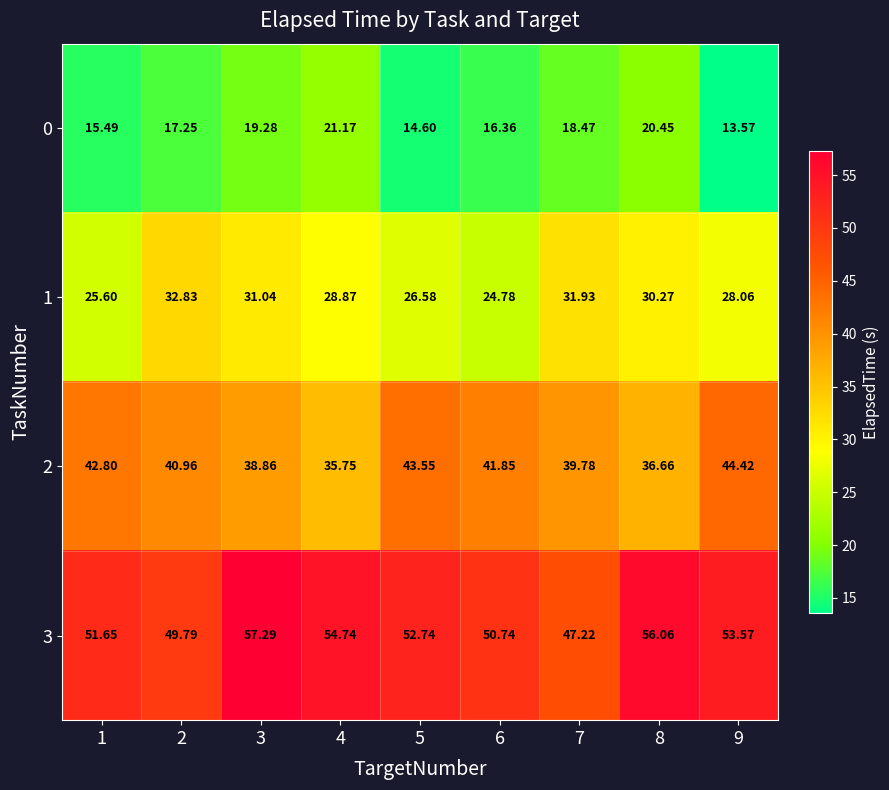

Is the value of 3 at 2 greater than the value of 2 at 5?

Yes